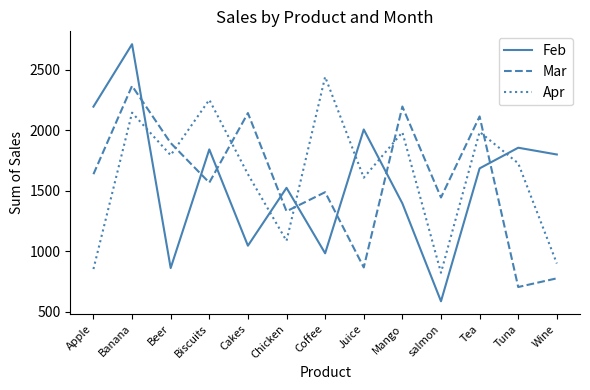

The Feb series shows 889 at Mango. True or false?

False